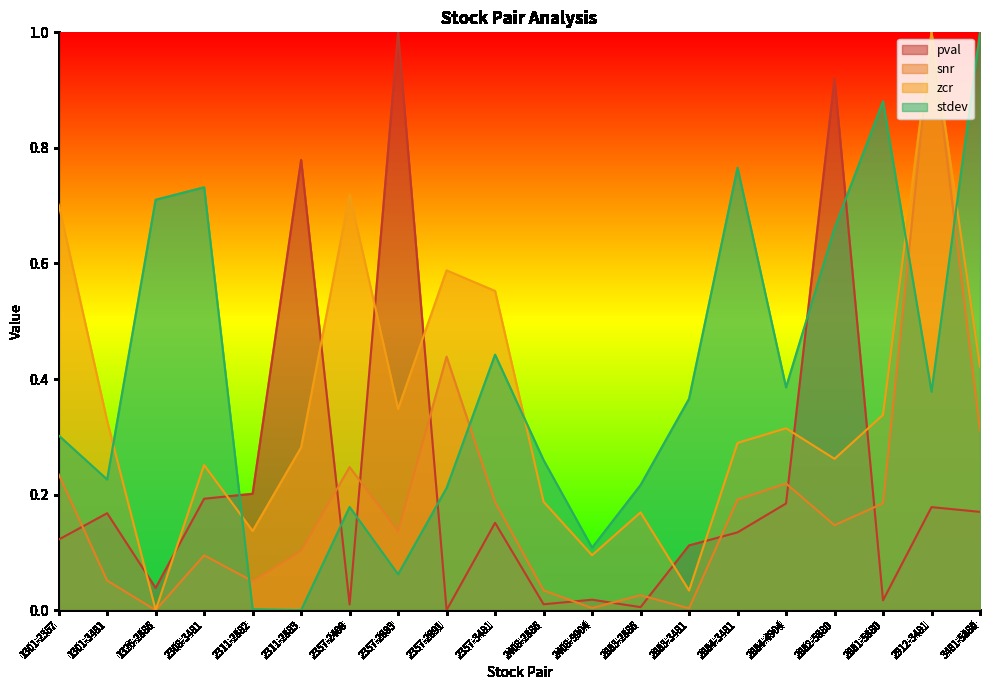

Does the chart display data point markers on the line(s)?

No